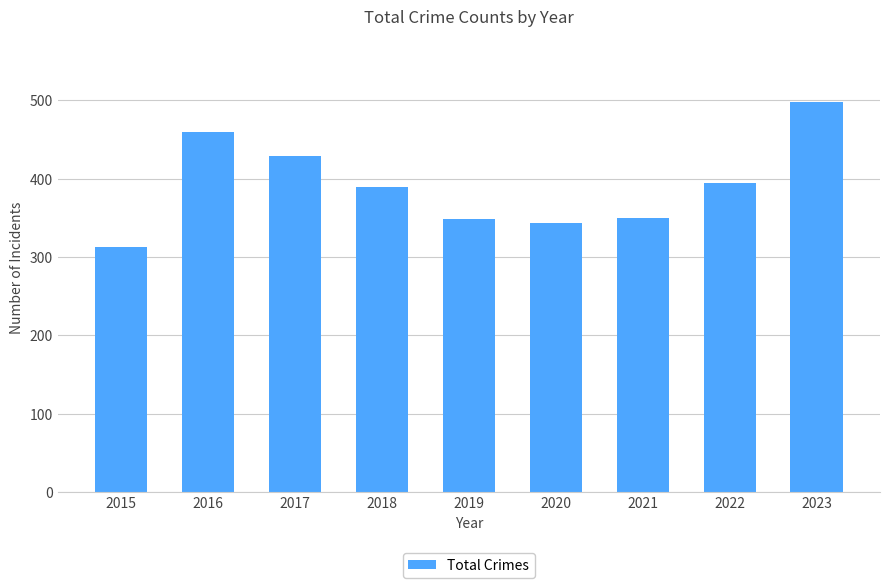

Is it true that the value at 2015 is 313?

True